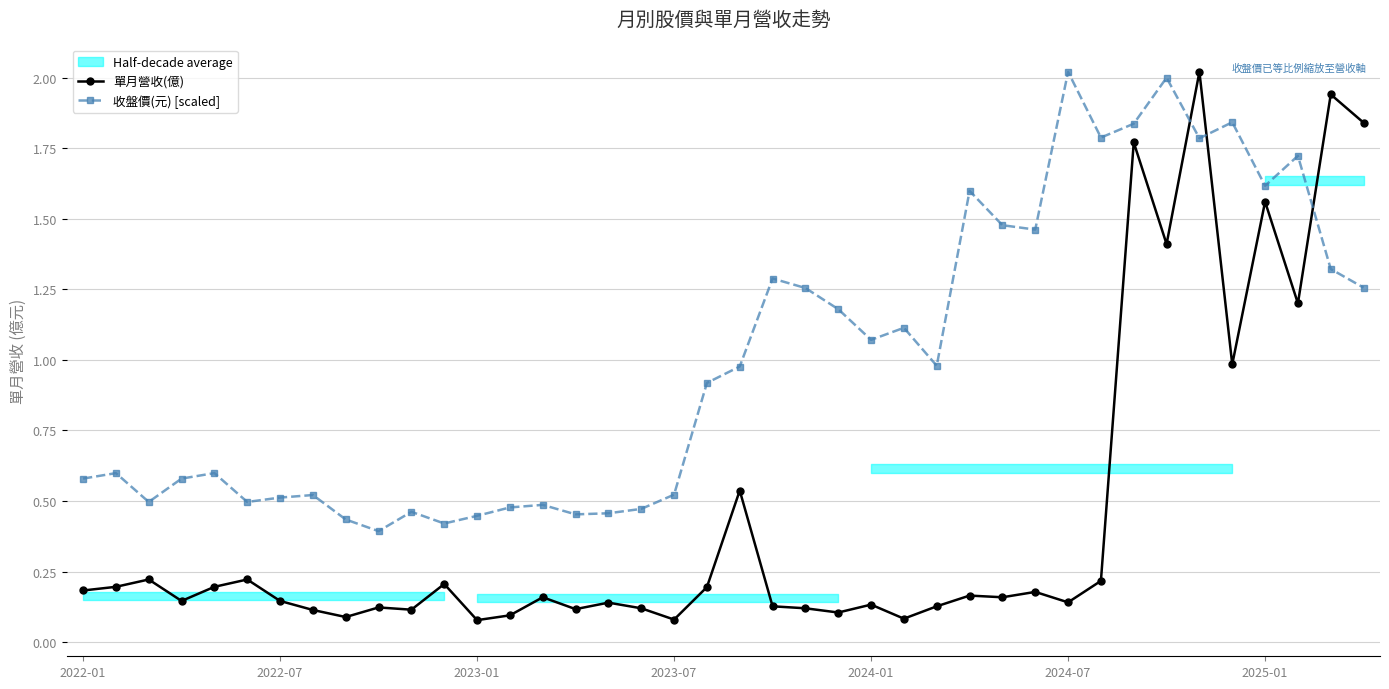

True or false: 收盤價(元) [scaled] and 單月營收(億) cross at least once.

True